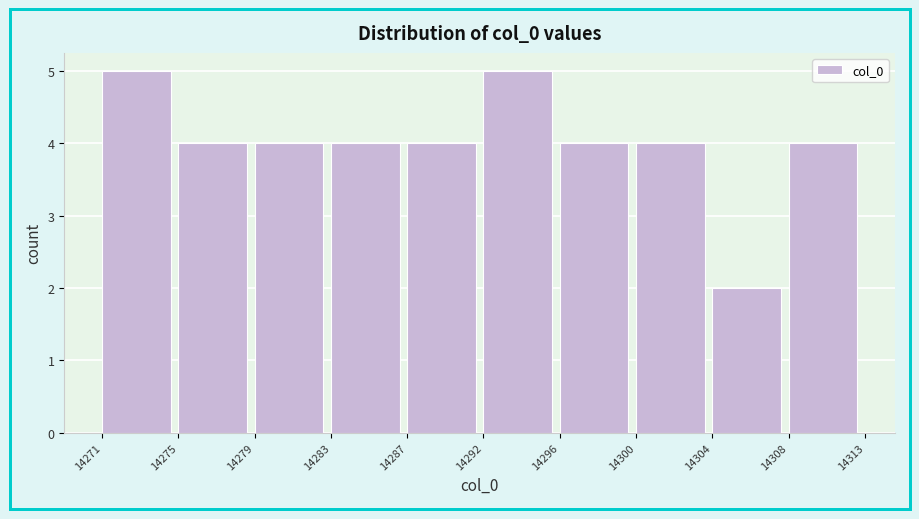

Reading right to left, list all the values displayed in this chart.

4	2	4	4	5	4	4	4	4	5